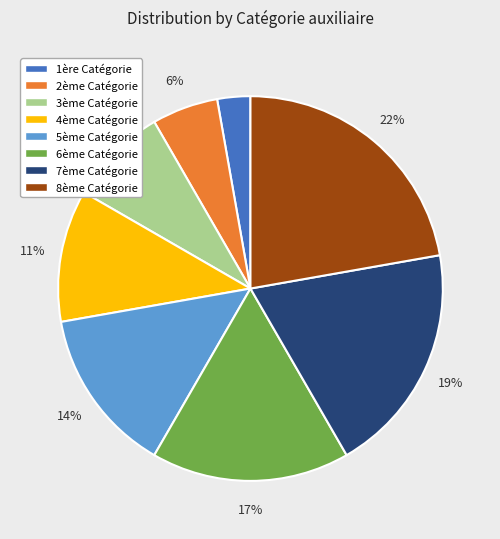

Is it true that 3ème Catégorie is 8% of the pie?

True